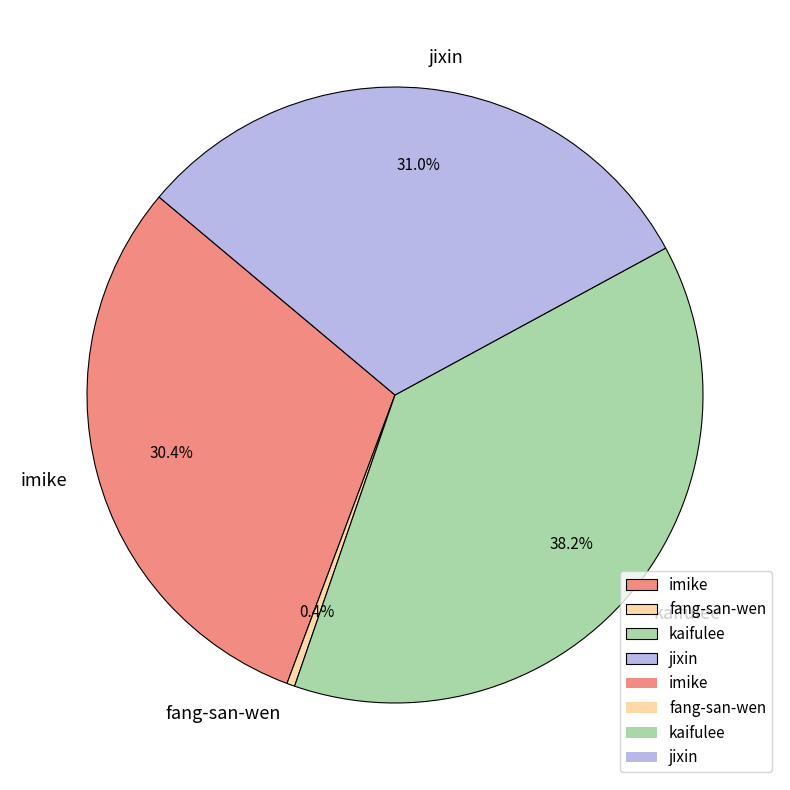

Does imike account for over 50% of the chart?

No